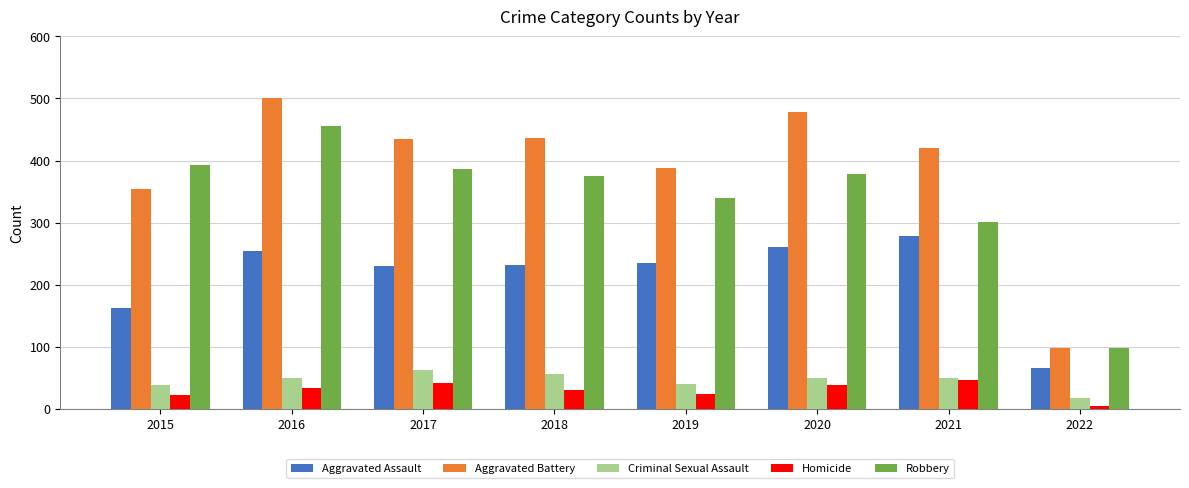

How many data points does each series have?

8